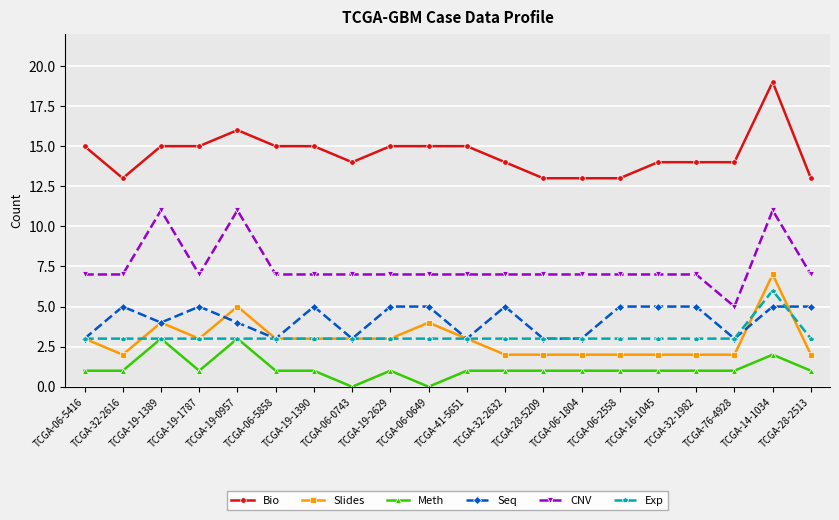

What is the difference between the highest and lowest values at TCGA-32-1982?

13